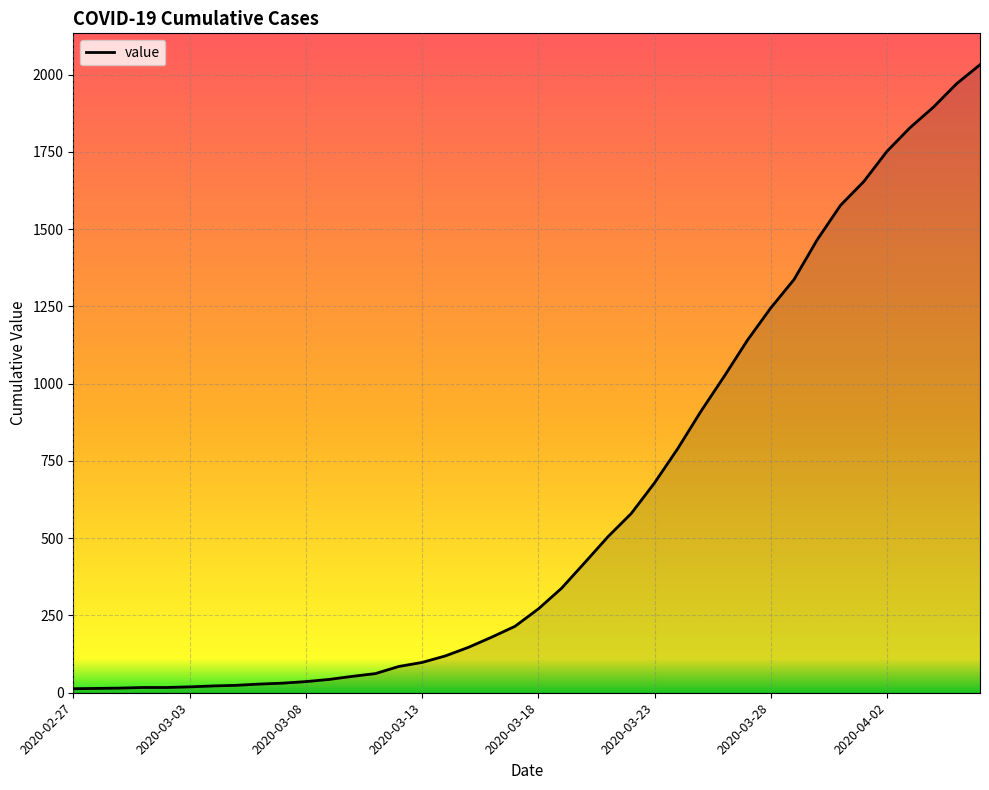

What is the maximum value shown in the chart?

2032